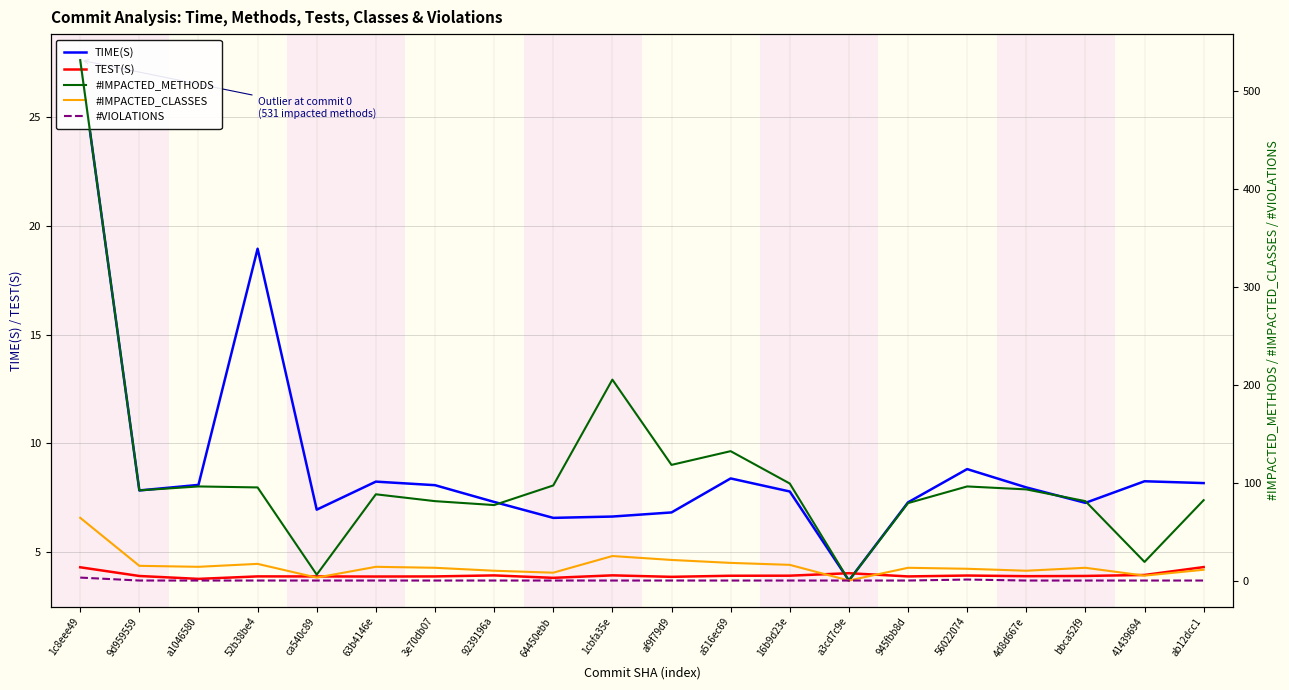

Is it true that #VIOLATIONS equals 0.0 at a1046580?

True